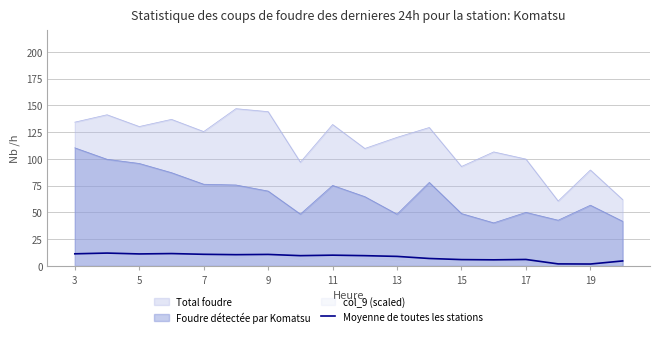

What is the average value?

8.3